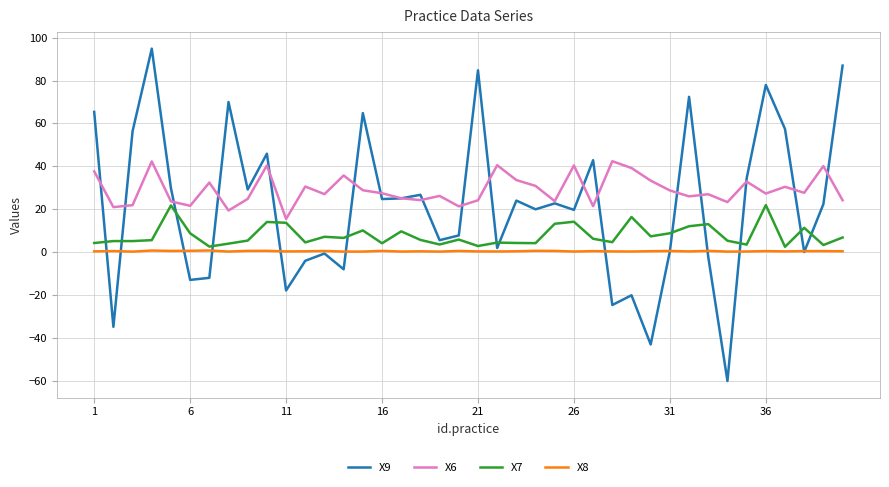

List the series in order of their peak value, highest first.

X9, X6, X7, X8